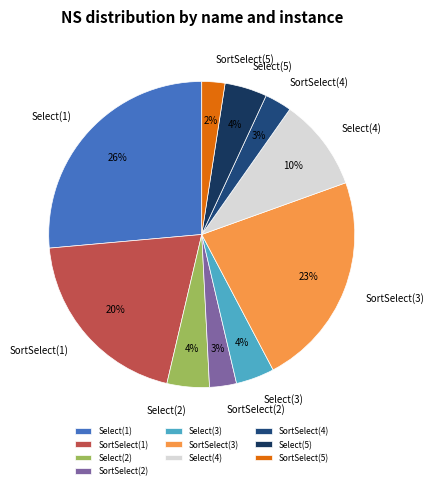

To the nearest percent, what portion does SortSelect(2) represent?

3%